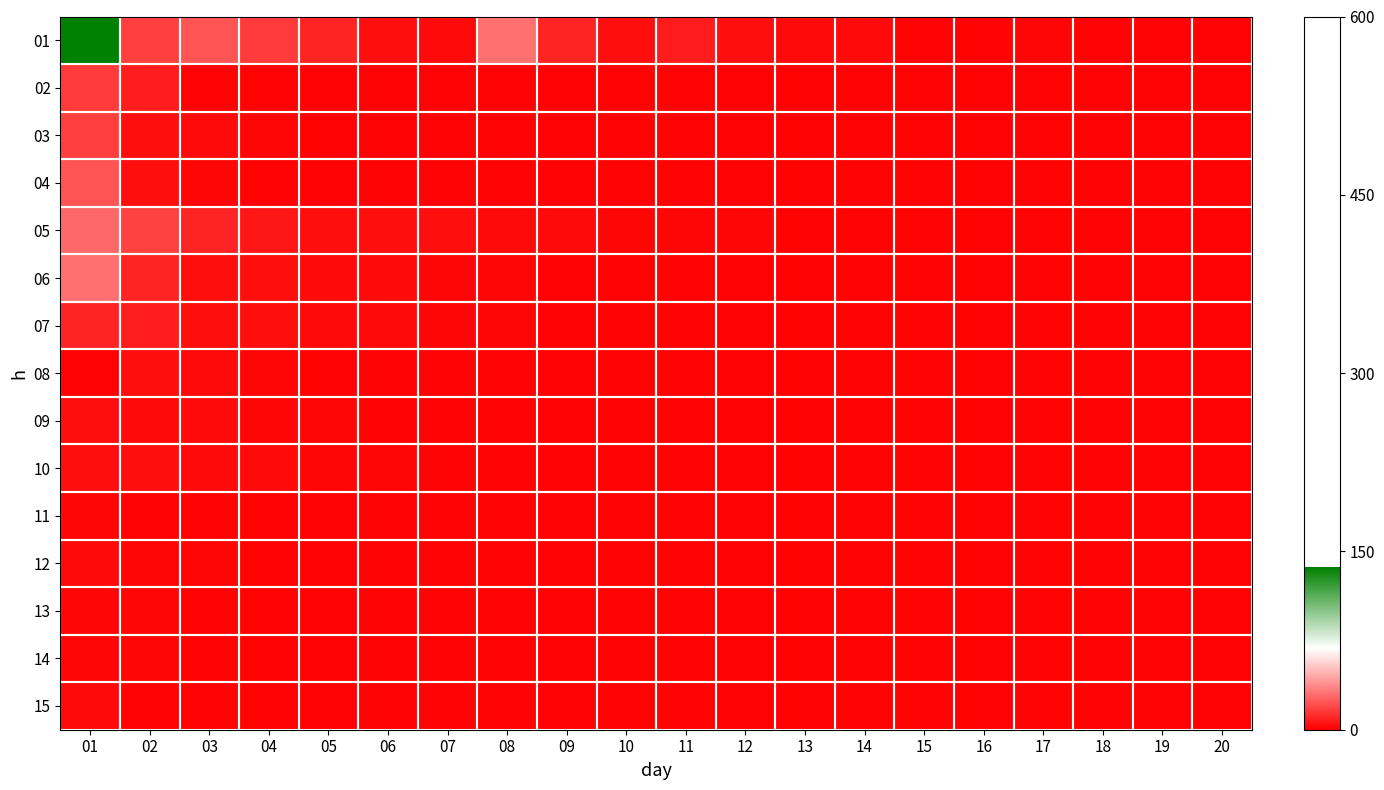

Which label corresponds to the smallest value in the chart?

15